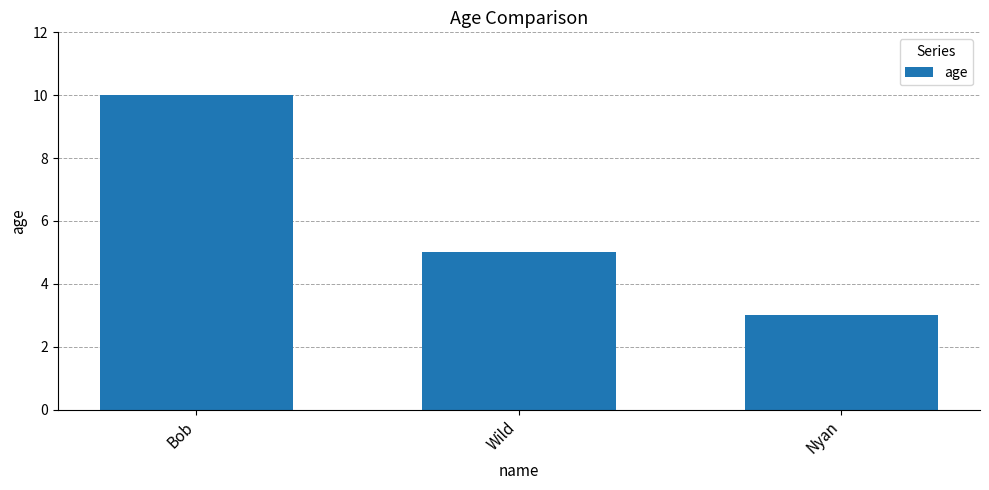

Between Wild and Nyan, which is larger?

Wild